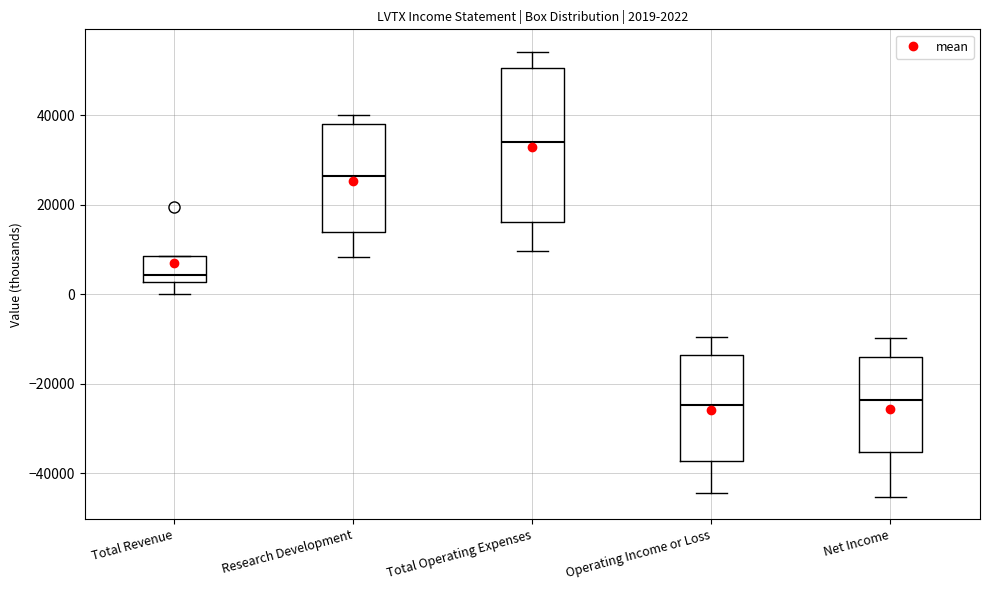

Comparing the boxes themselves (not the whiskers), which one is the tallest?

Total Operating Expenses